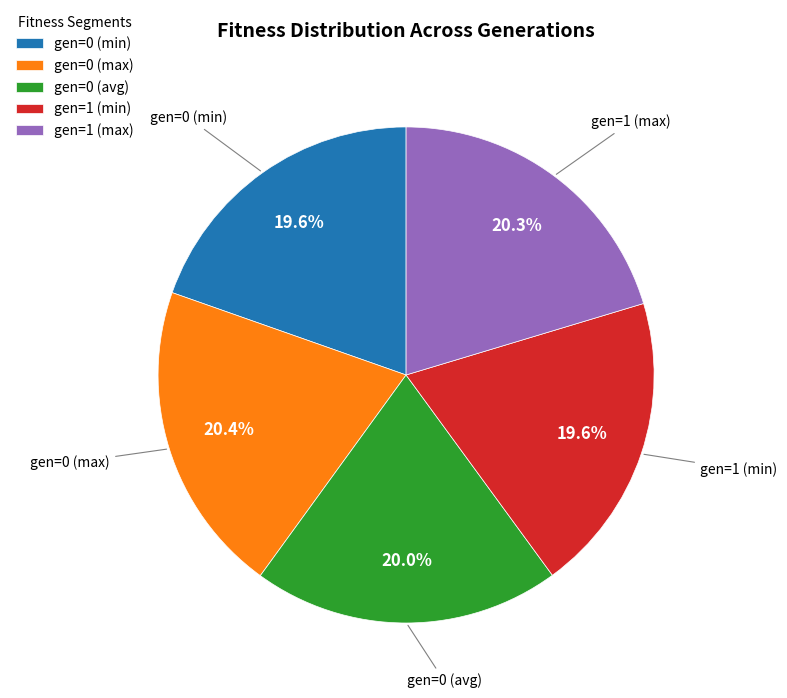

Between gen=0 (min) and gen=1 (max), which is larger?

gen=1 (max)